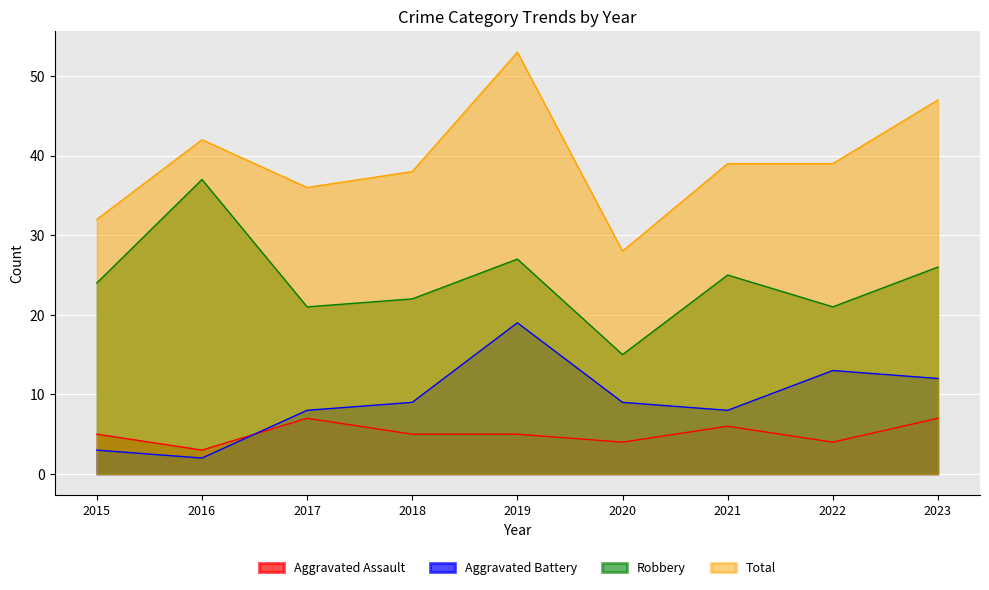

Reading left to right, extract all data points from this chart.

Aggravated Assault: 5	3	7	5	5	4	6	4	7
Aggravated Battery: 3	2	8	9	19	9	8	13	12
Robbery: 24	37	21	22	27	15	25	21	26
Total: 32	42	36	38	53	28	39	39	47